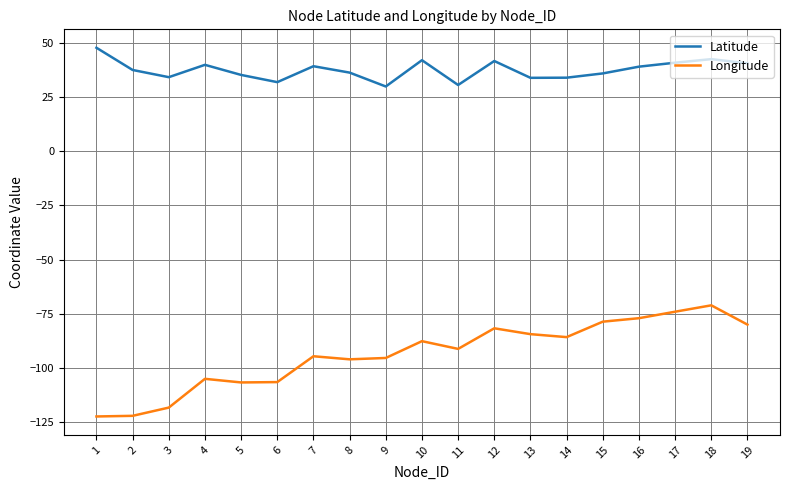

Which series has the largest total across all categories?

Latitude